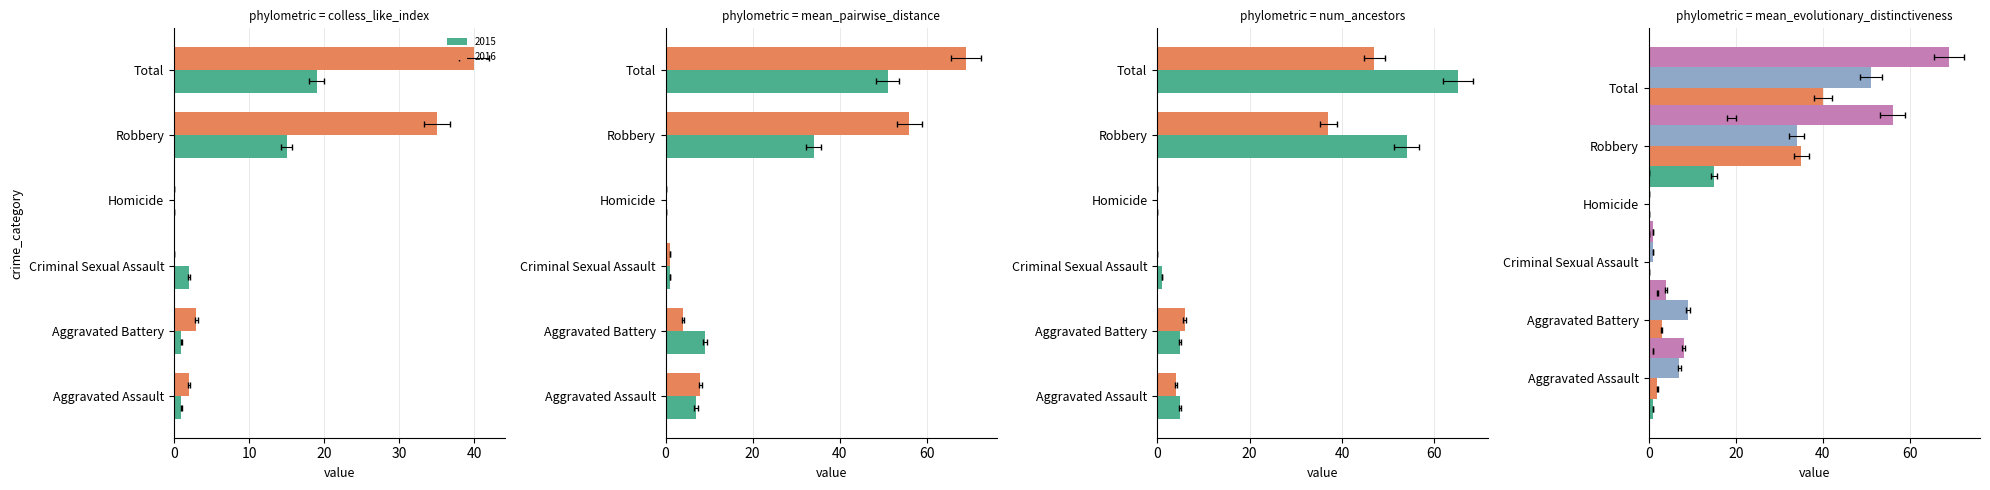

Read the 2015 value at Total.

19